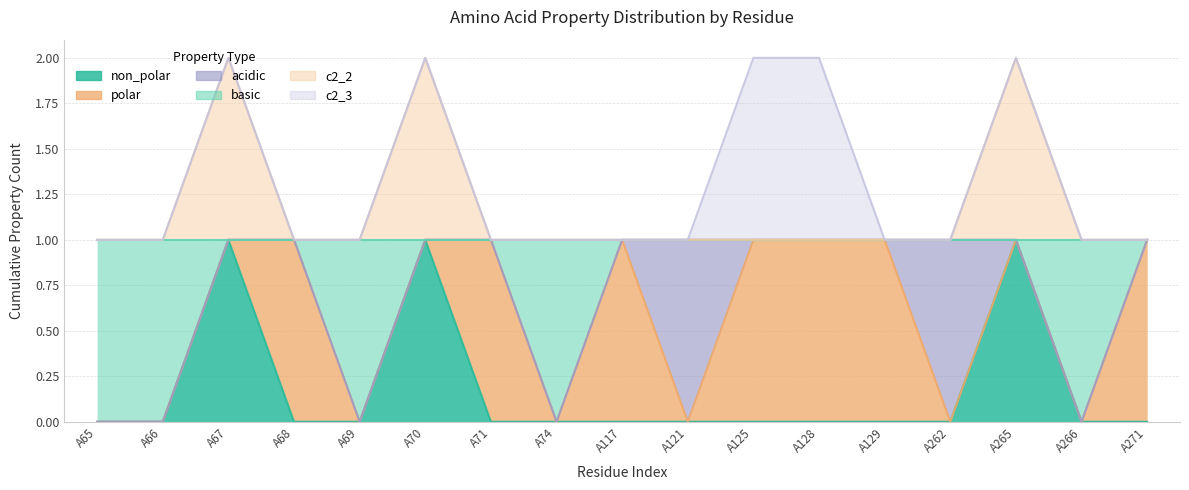

True or false: non_polar and c2_2 cross at least once.

False